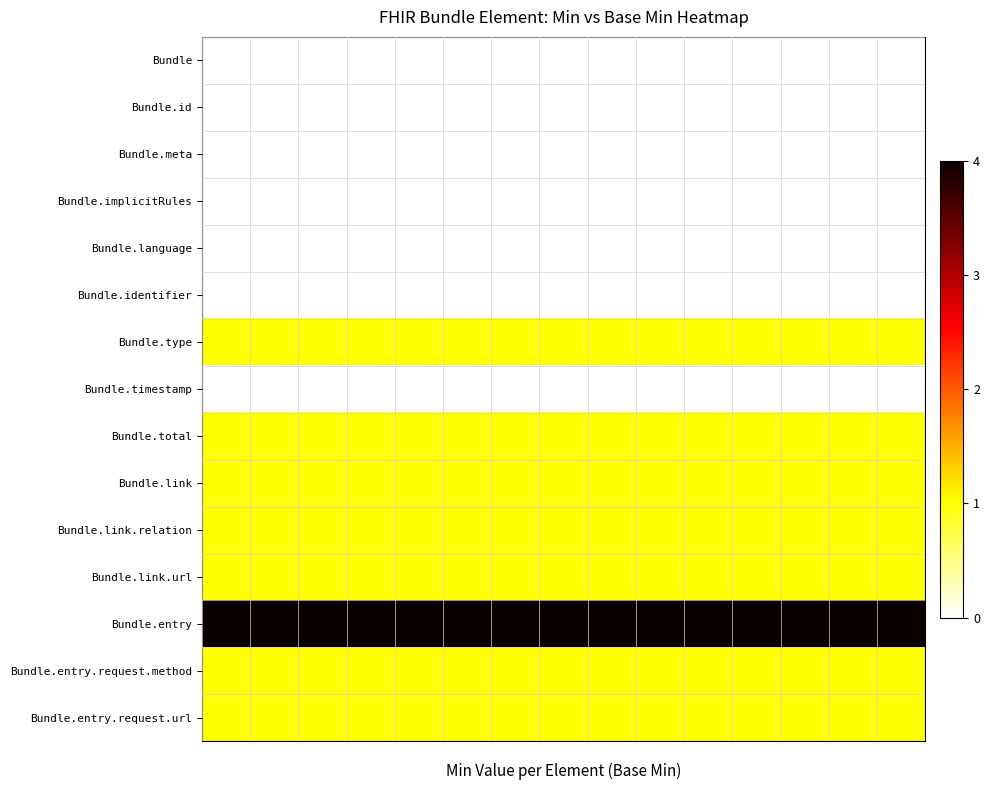

Count the number of categories in the chart.

15